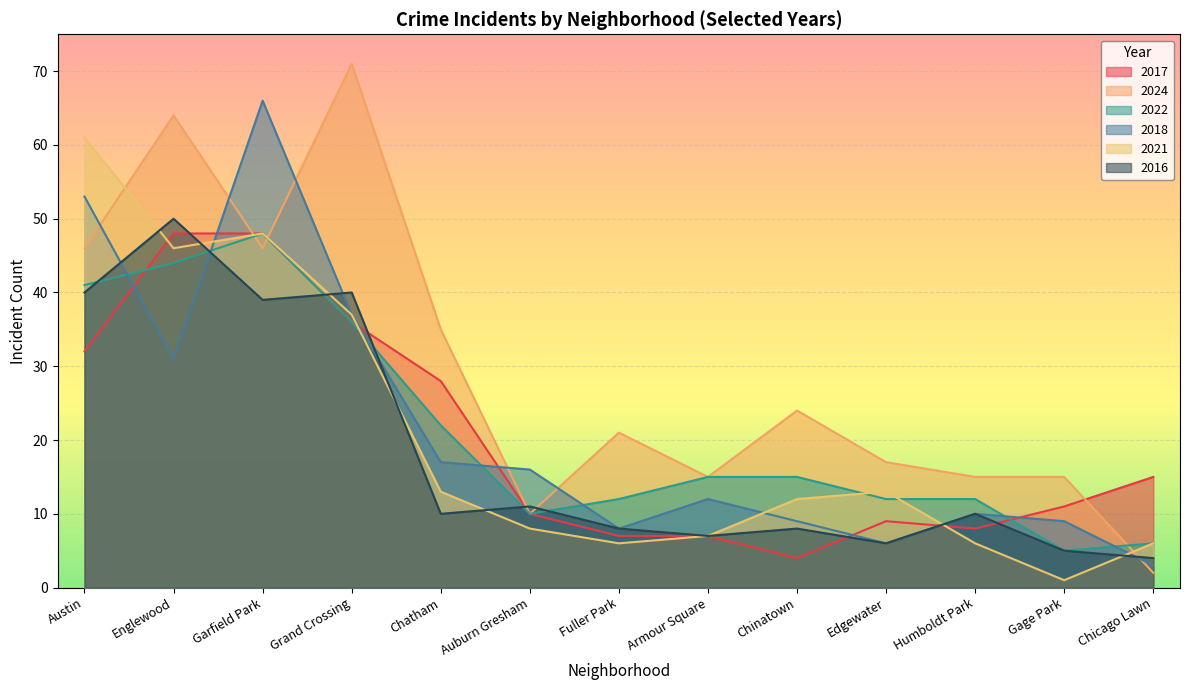

At how many categories does at least one series exceed 20?

7